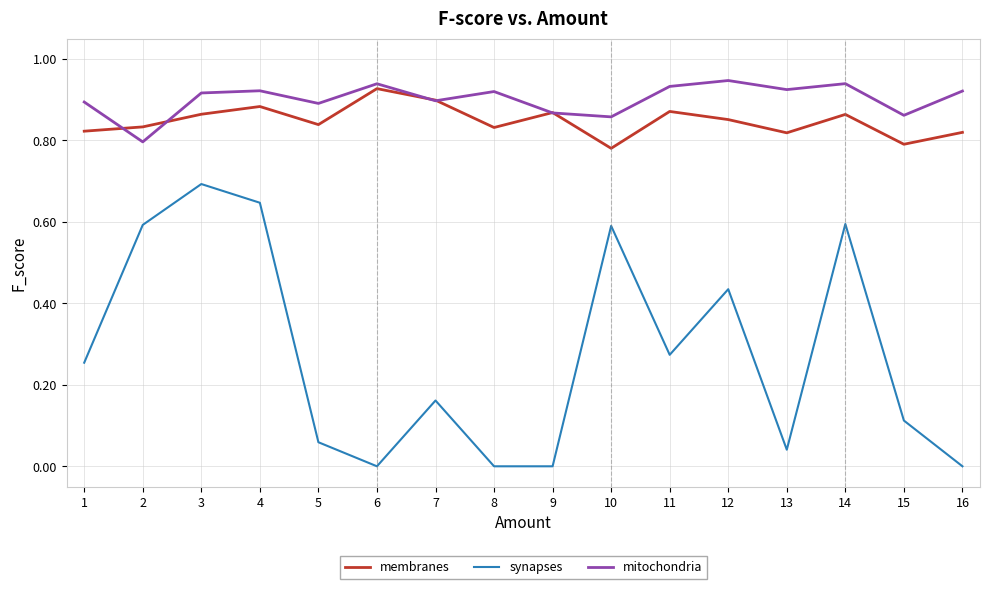

The value of mitochondria at 11 is 1.6. True or false?

False